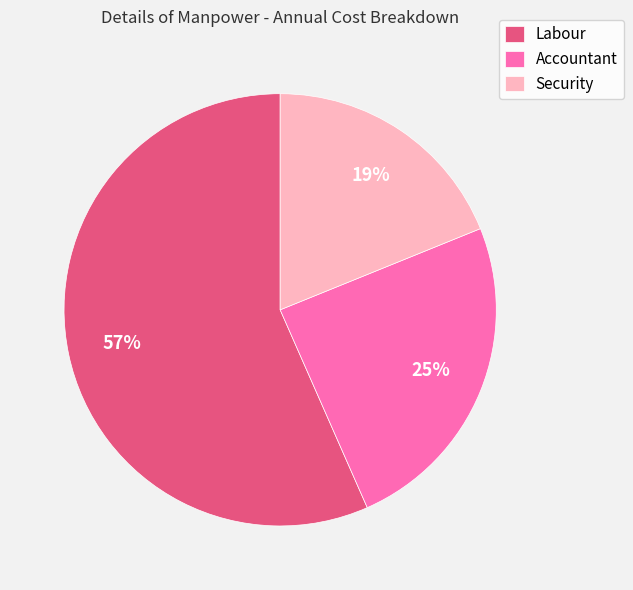

What percentage is the Accountant slice, to the nearest percent?

25%